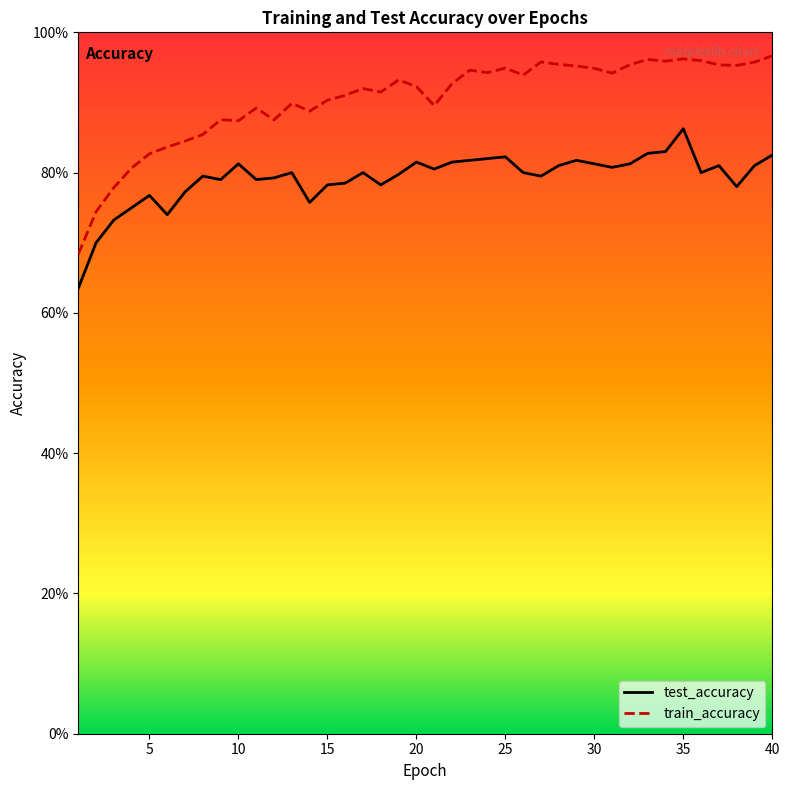

What is the difference between the maximum and minimum values in the test_accuracy series?

0.2